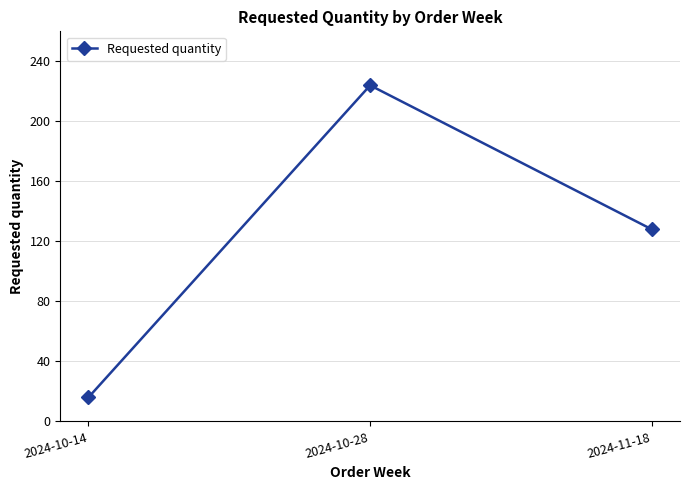

What is the change in value from 2024-10-14 to 2024-11-18?

+112